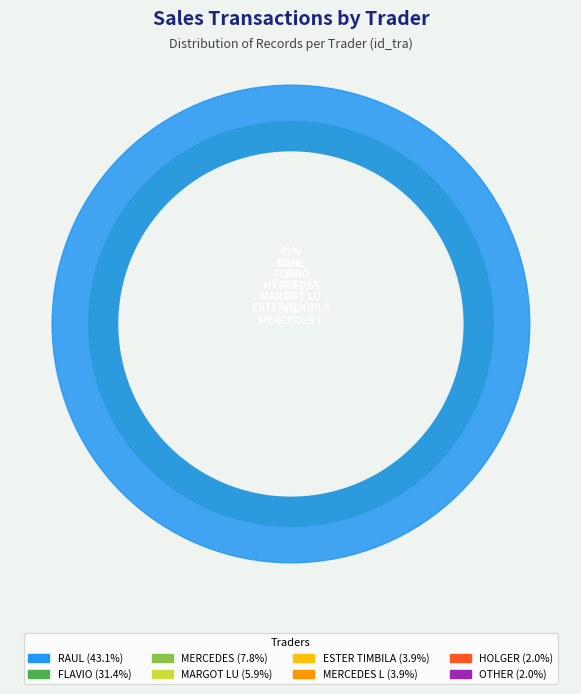

Is there a majority slice in this chart?

No